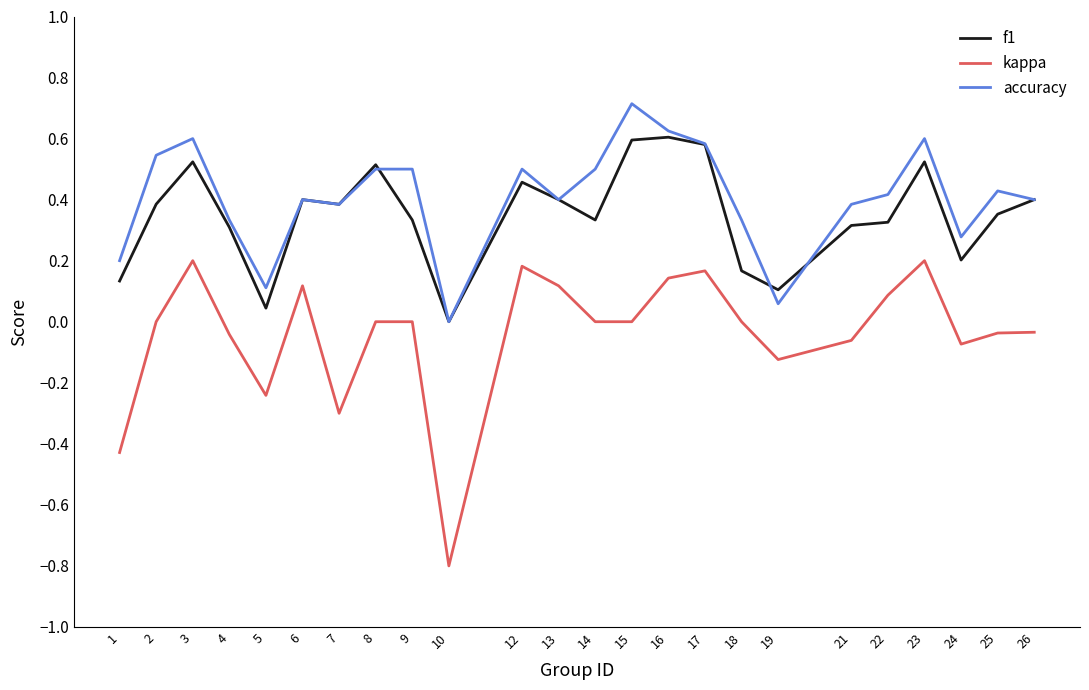

True or false: kappa has more than 2 points higher than both neighbors.

True